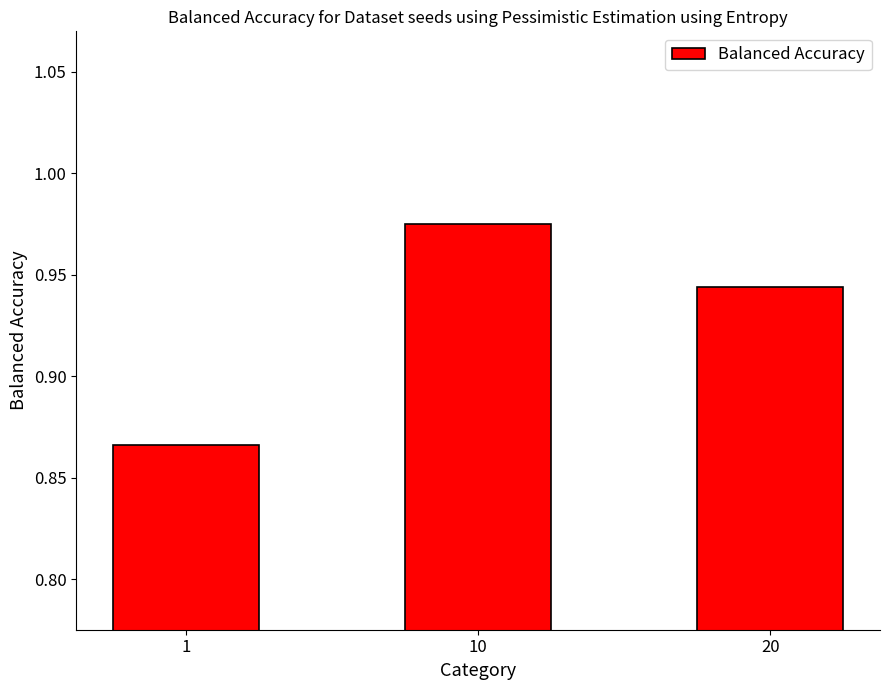

List the labels in order of value, smallest first.

1, 20, 10